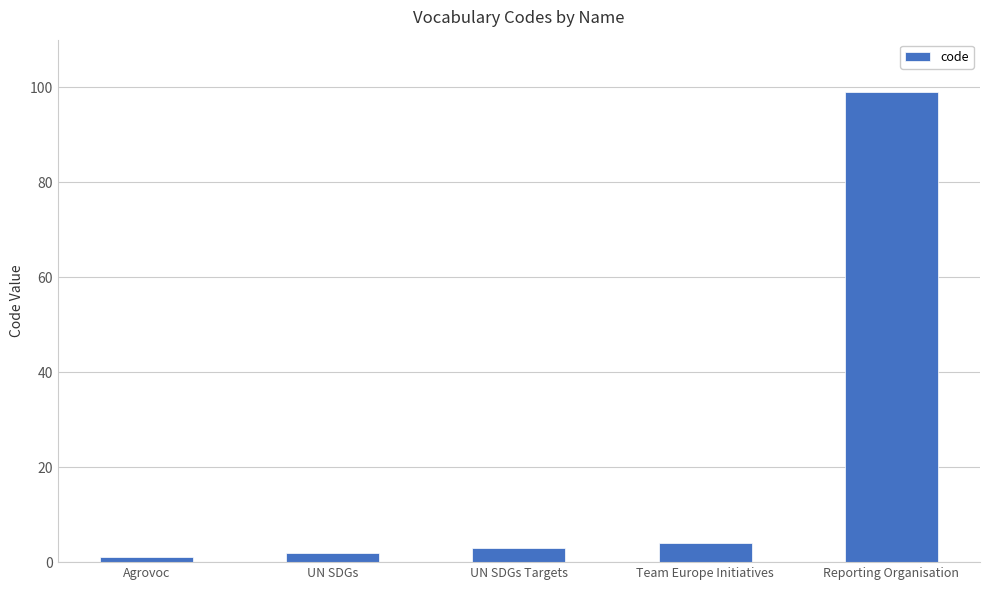

The chart shows a value of 4 at Team Europe Initiatives. True or false?

True